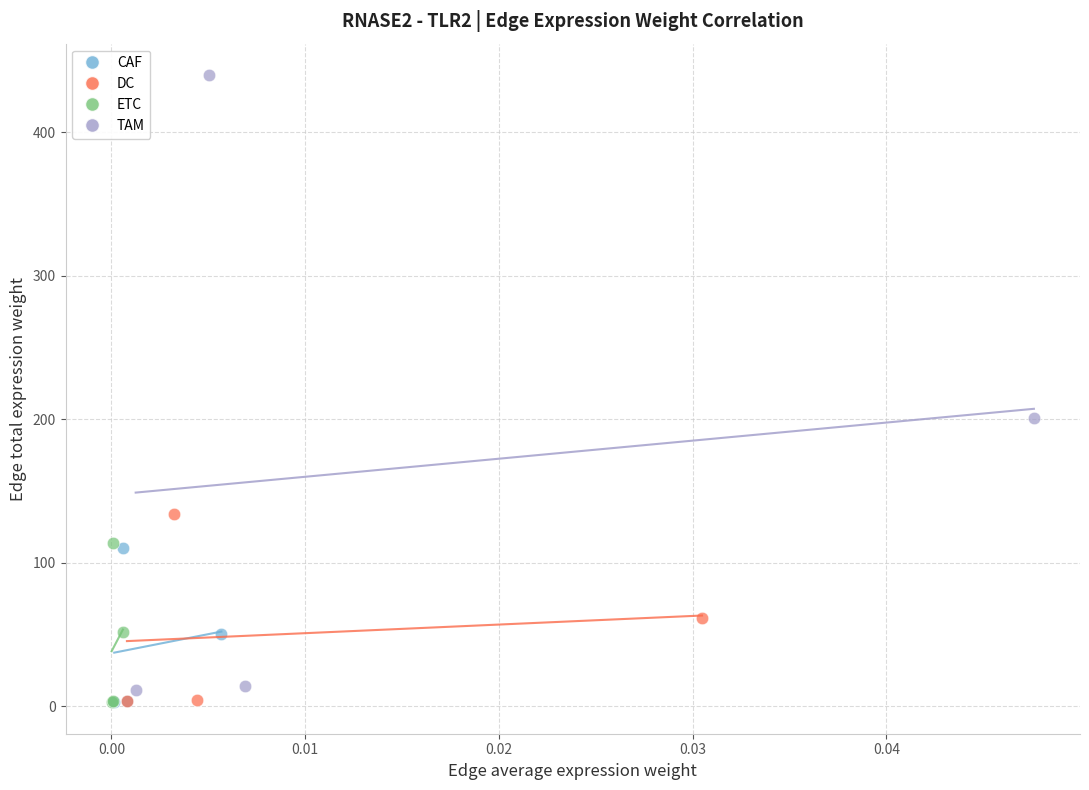

Which series reaches the maximum Y coordinate?

TAM